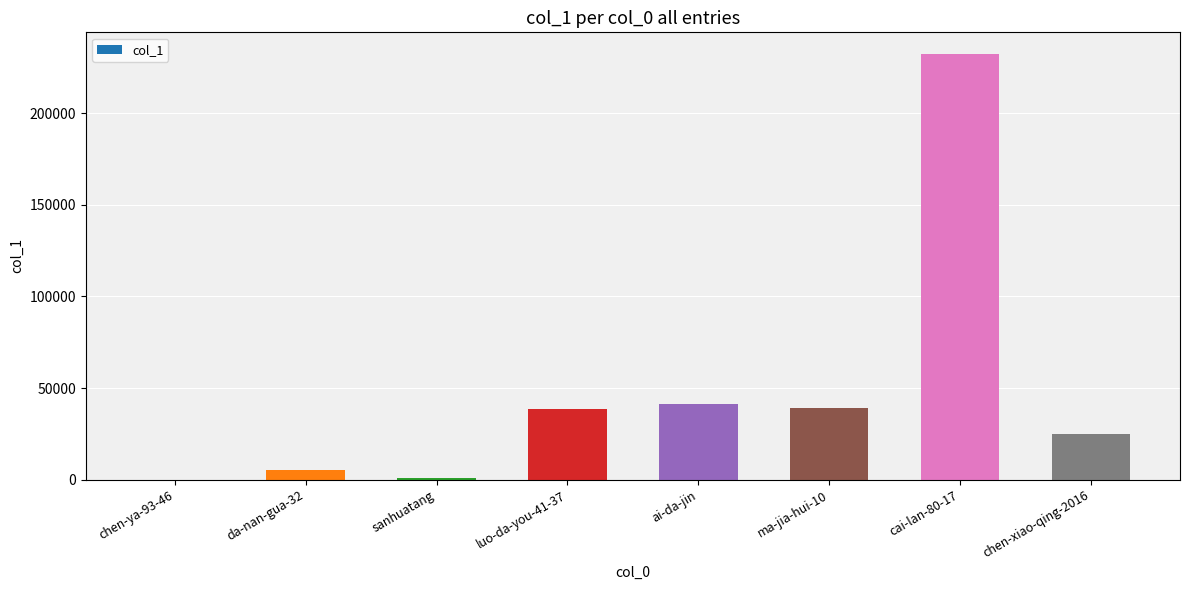

What is the change in value from da-nan-gua-32 to luo-da-you-41-37?

+33118